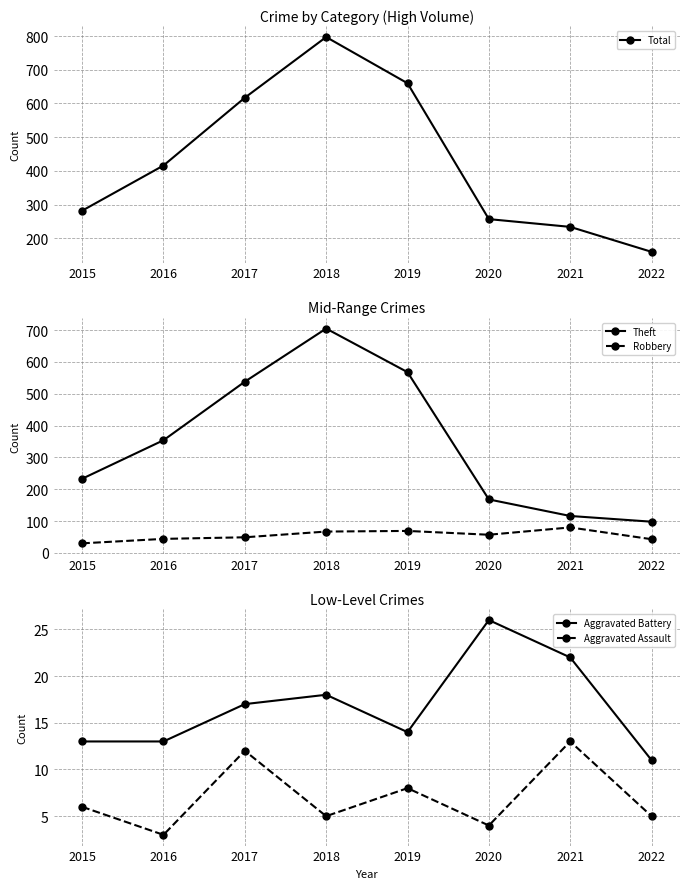

Between 2015 and 2016, which series saw the biggest shift?

Total